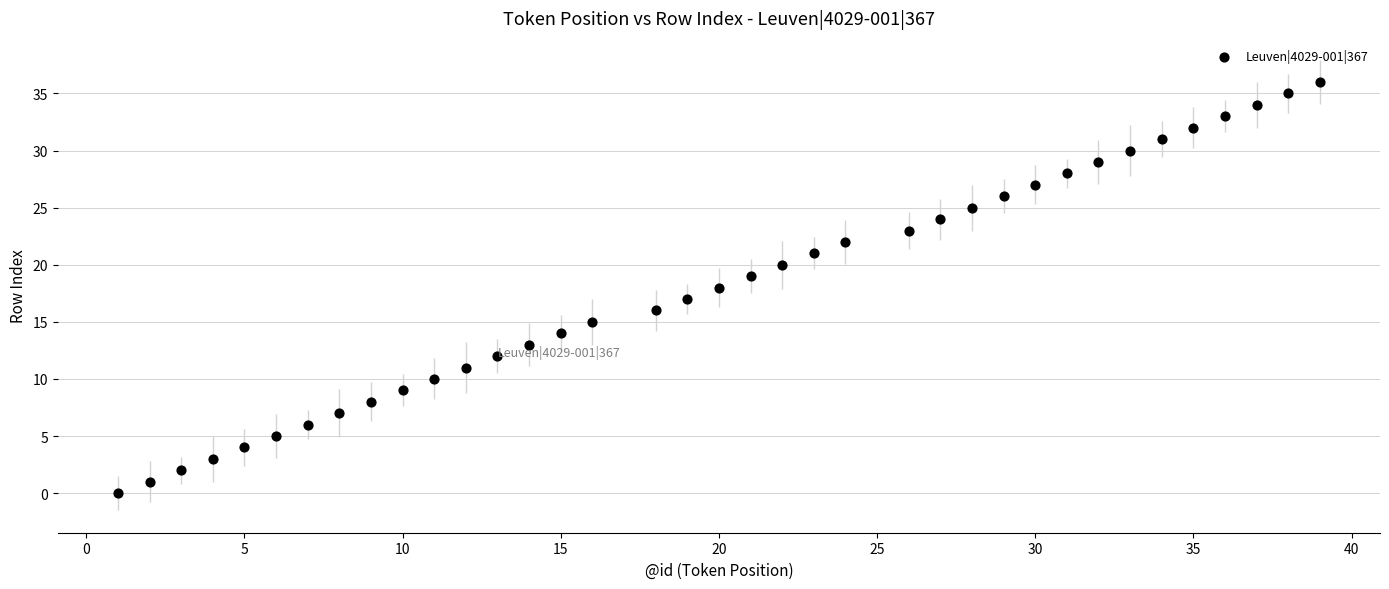

What is the range of X values (max minus min)?

38